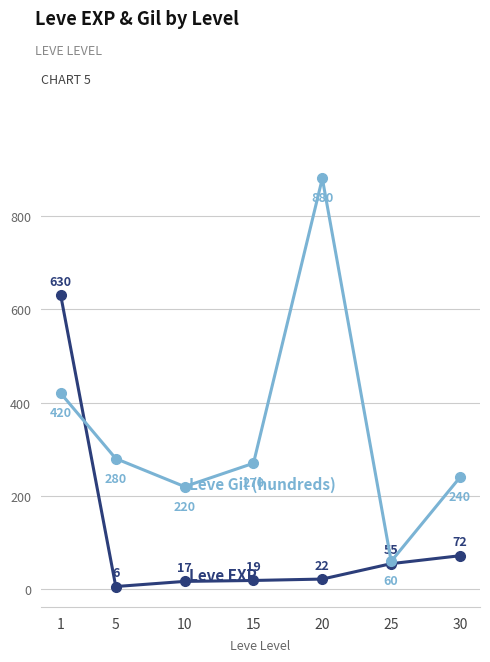

What is the total value across all series at 10?

237